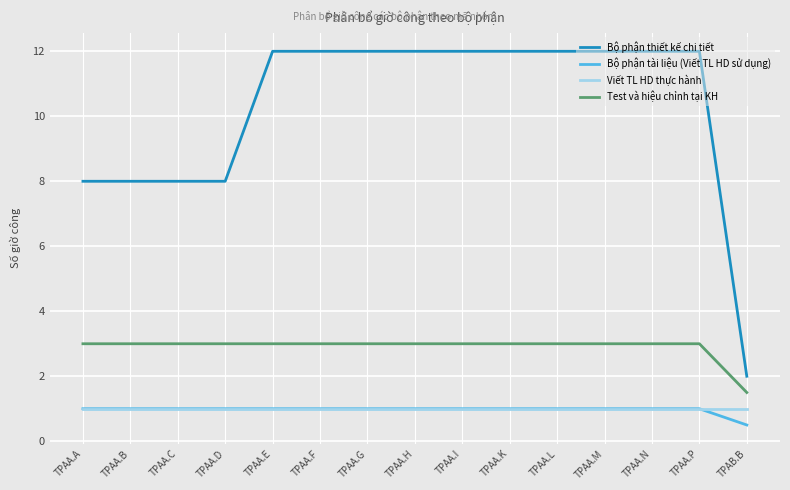

What is the spread (max minus min) of values at TPAA.K?

11.0